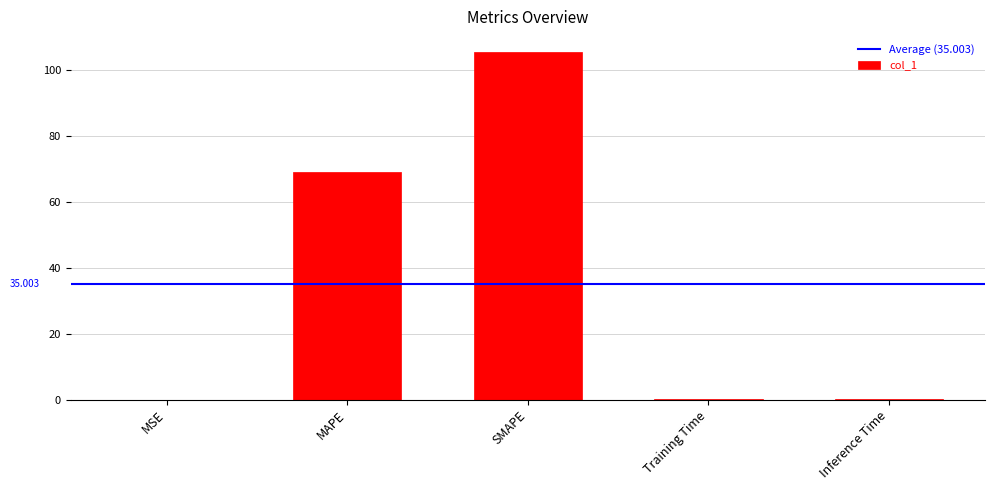

Where is the data nearest to the value 52?

MAPE